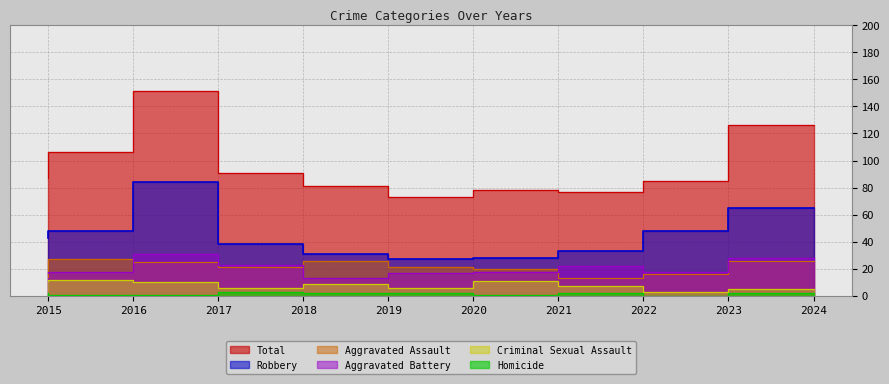

What is the sum of the Robbery values at 2018 and 2024?

103